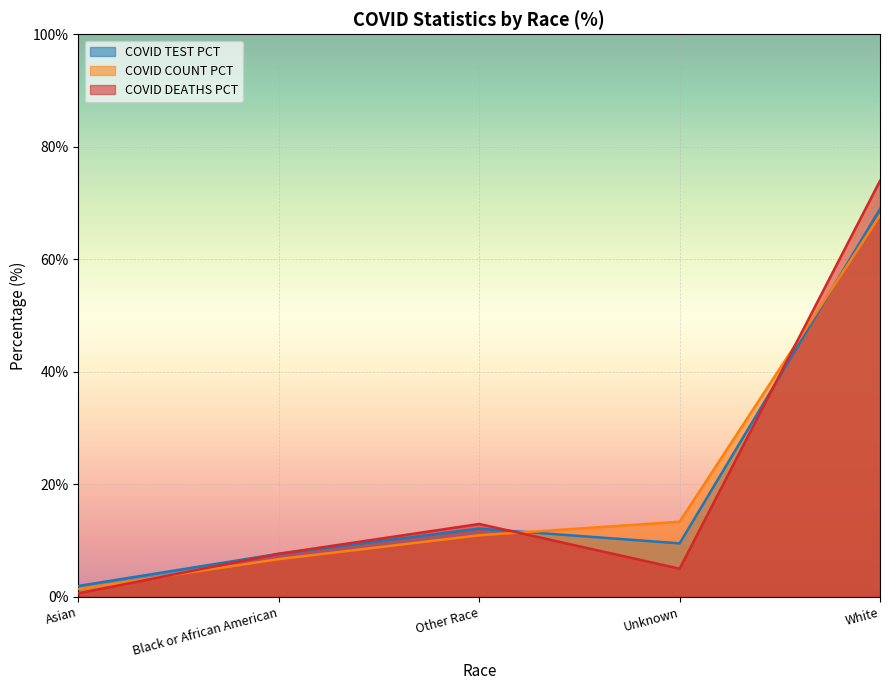

What is the label of the 5th point from the left?

White